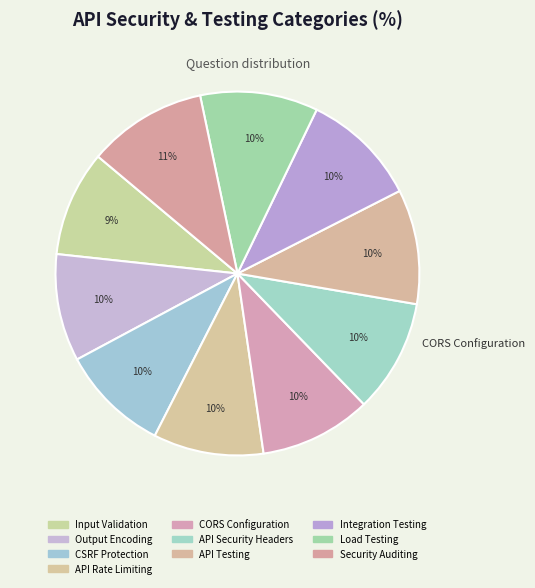

Count the number of slices in the pie.

10